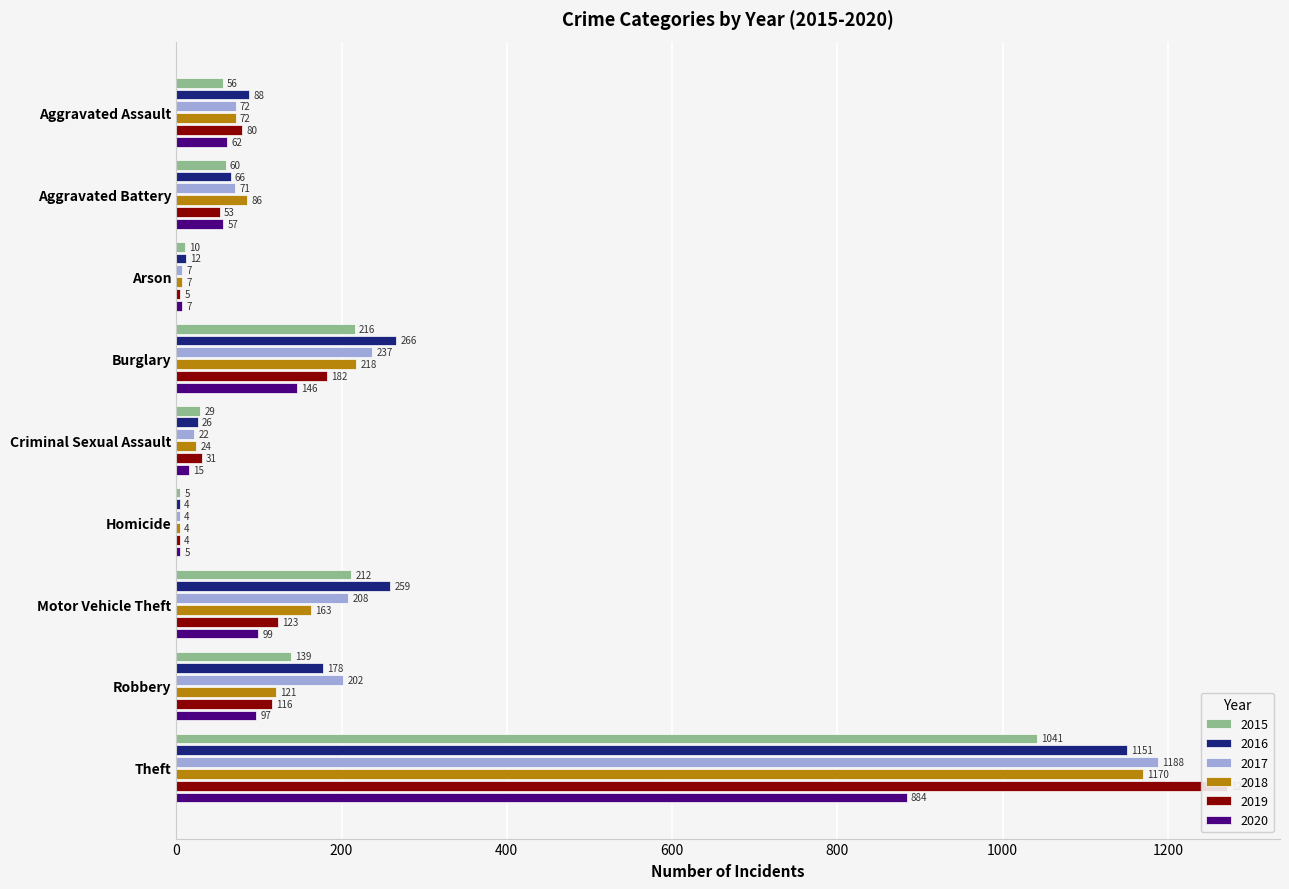

Which category has the lowest value in the 2018 series?

Homicide